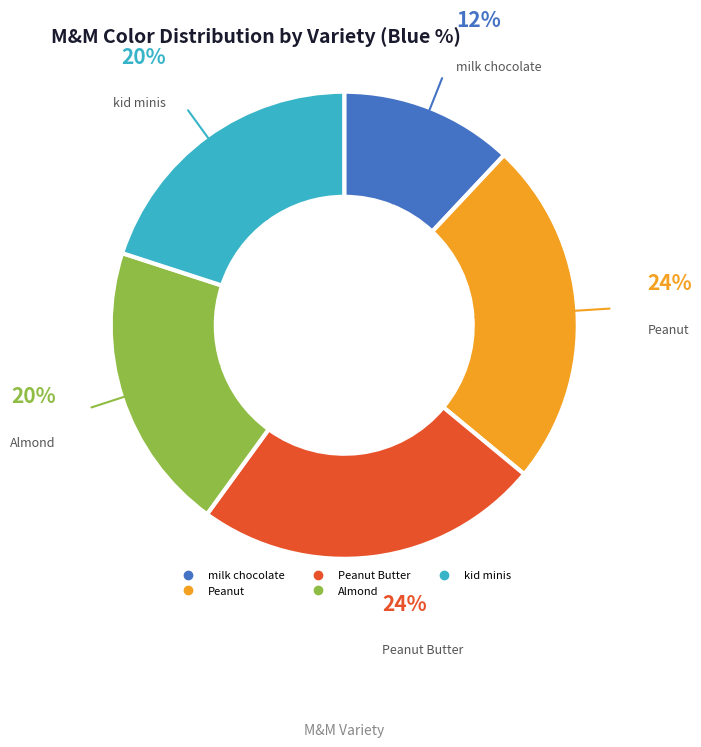

To the nearest percent, what is the average slice percentage?

20%